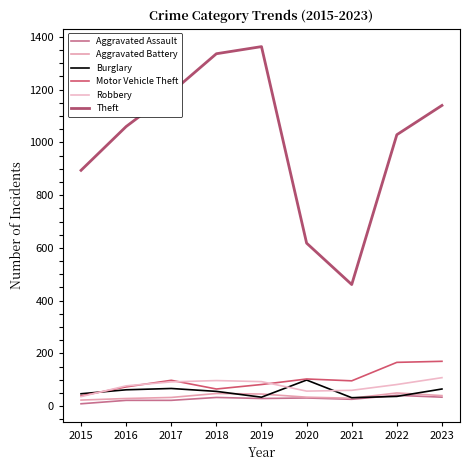

What is the highest value of the Robbery series?

108